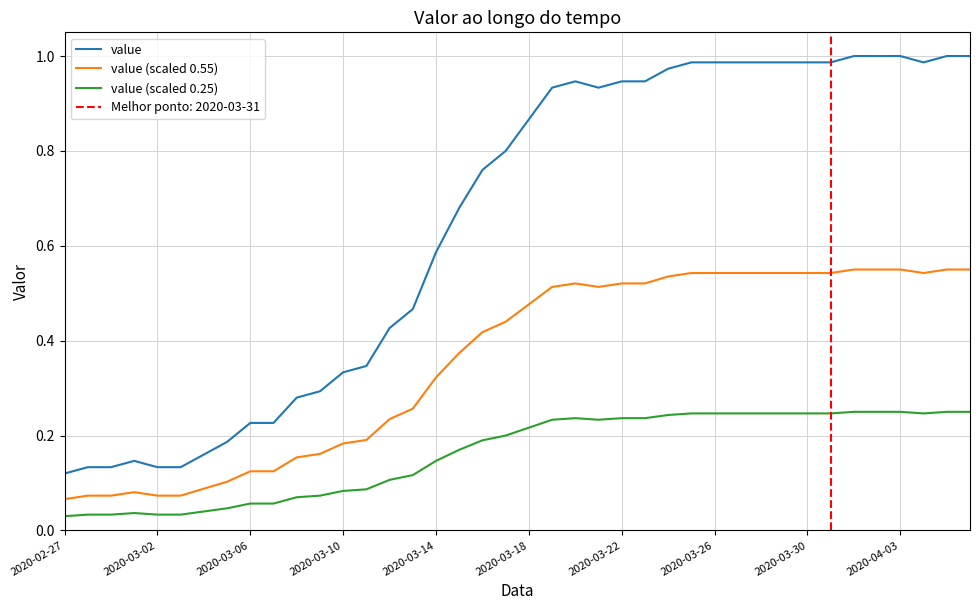

What is the difference between the second highest and second lowest values in the value (scaled 0.55) series?

0.5